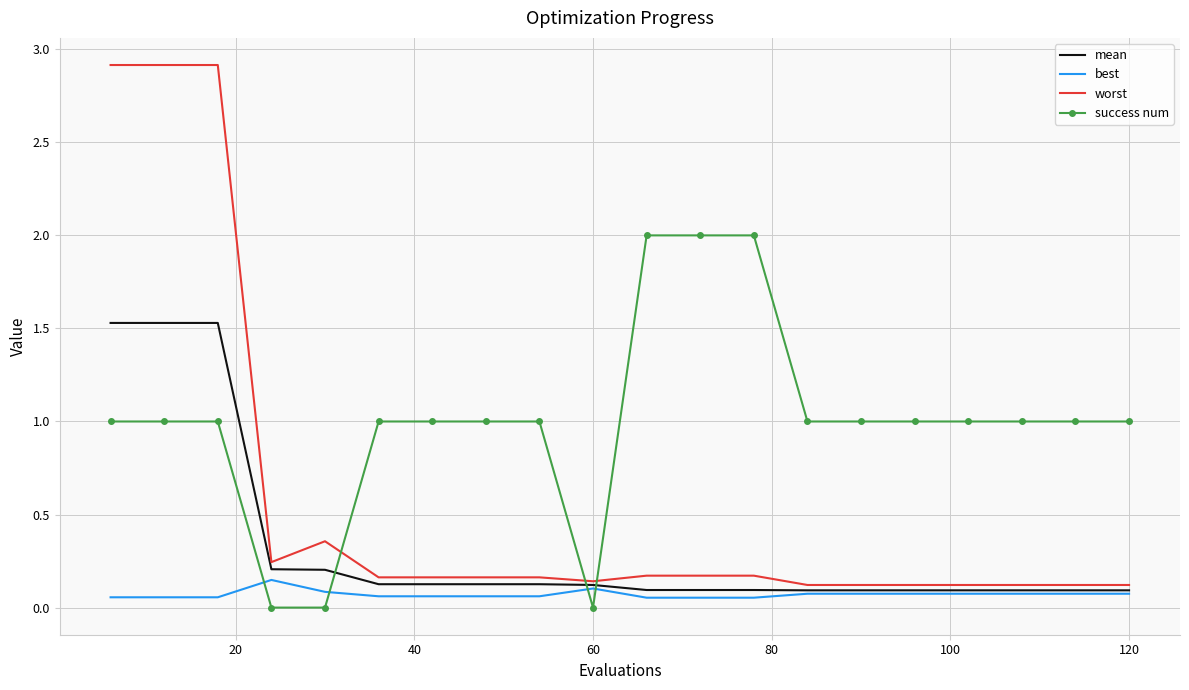

Rank the series by their maximum value, from highest to lowest.

worst, success num, mean, best